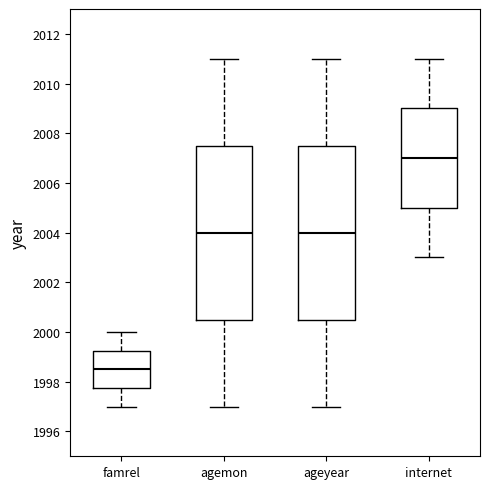

Reading left to right, transcribe this box plot: for each box, give where its median line is, the range the box spans, and where its two whiskers end, as read against the y-axis. The values are not printed on the chart, so give them approximately, as read against the axis.

famrel: median 1998.6, box 1997.8 to 1999.2, whiskers 1997.0 to 2000.0
agemon: median 2004.0, box 2000.6 to 2007.6, whiskers 1997.0 to 2011.0
ageyear: median 2004.0, box 2000.6 to 2007.6, whiskers 1997.0 to 2011.0
internet: median 2007.0, box 2005.0 to 2009.0, whiskers 2003.0 to 2011.0